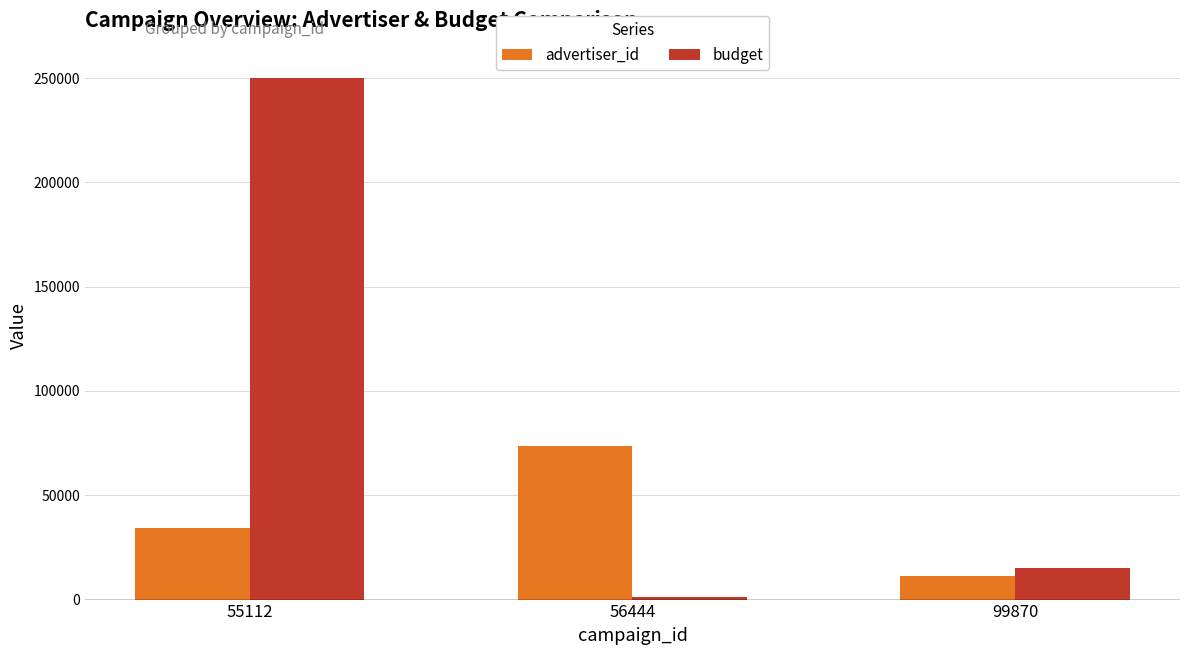

Which category has the highest value across all series?

55112